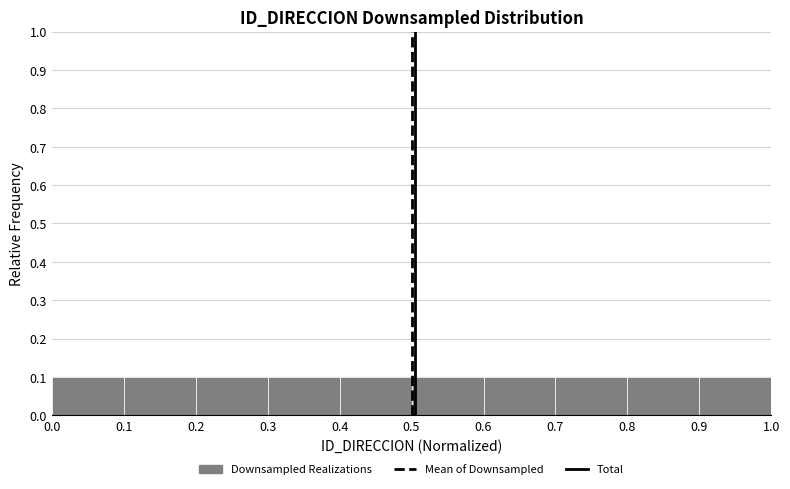

Reading left to right, transcribe this chart: for each bar, give the range it covers on the x-axis and its height. The values are not printed on the chart, so give them approximately, as read against the axis.

0.0 to 0.1: 0.1
0.1 to 0.2: 0.1
0.2 to 0.3: 0.1
0.3 to 0.4: 0.1
0.4 to 0.5: 0.1
0.5 to 0.6: 0.1
0.6 to 0.7: 0.1
0.7 to 0.8: 0.1
0.8 to 0.9: 0.1
0.9 to 1.0: 0.1